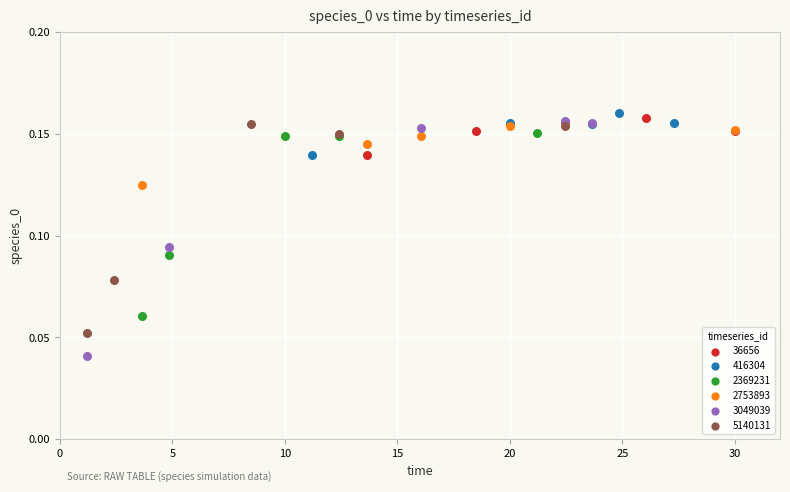

Which series has the widest spread of Y values?

3049039